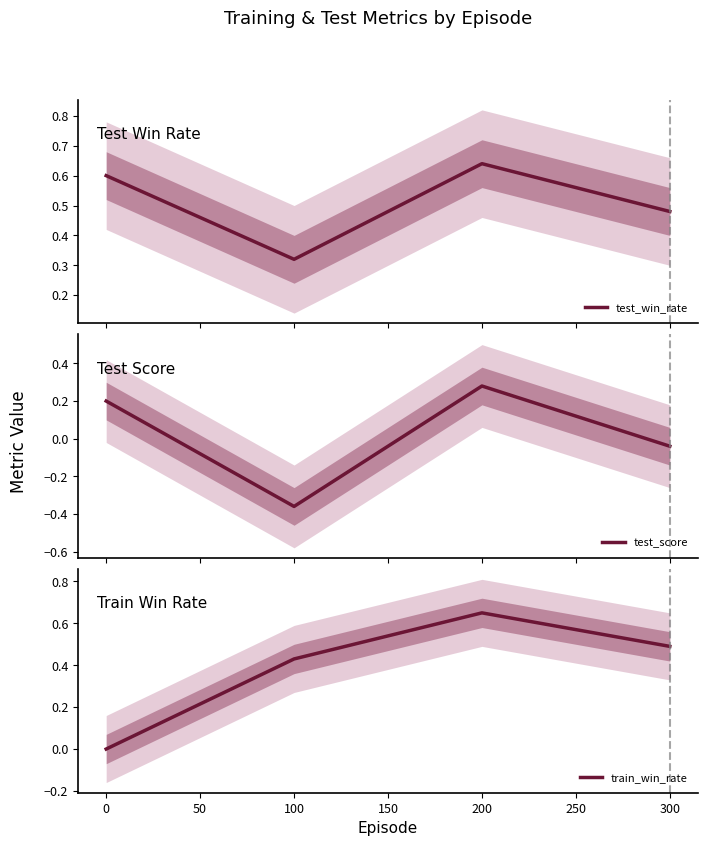

How many interior local valleys does the test_score series have?

1